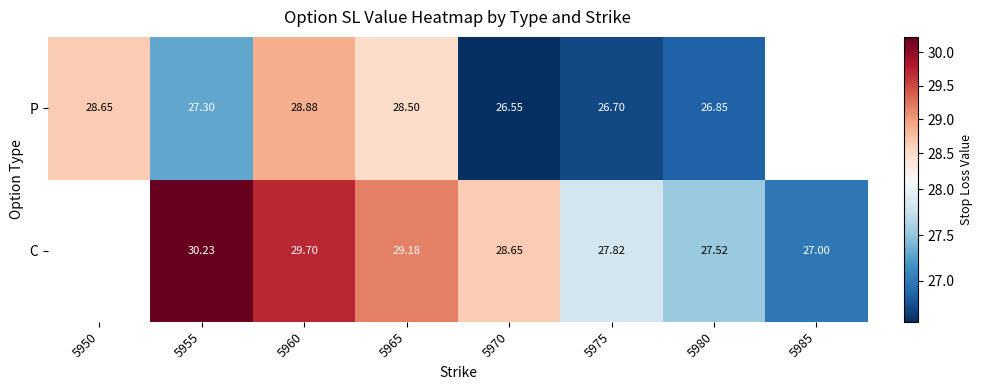

The value of P at 5980 is 16.8. True or false?

False